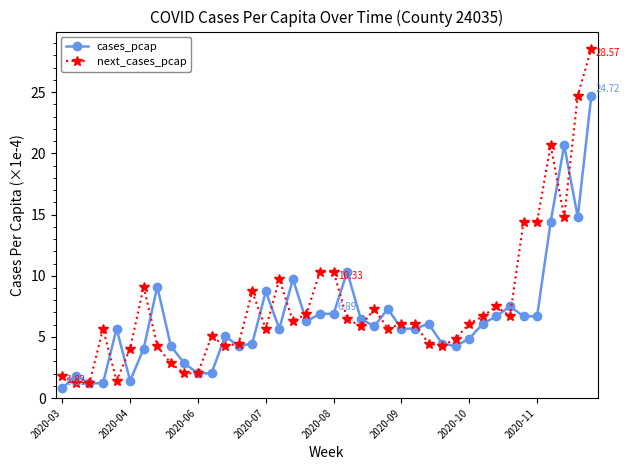

What are all the series names shown in the legend?

cases_pcap, next_cases_pcap